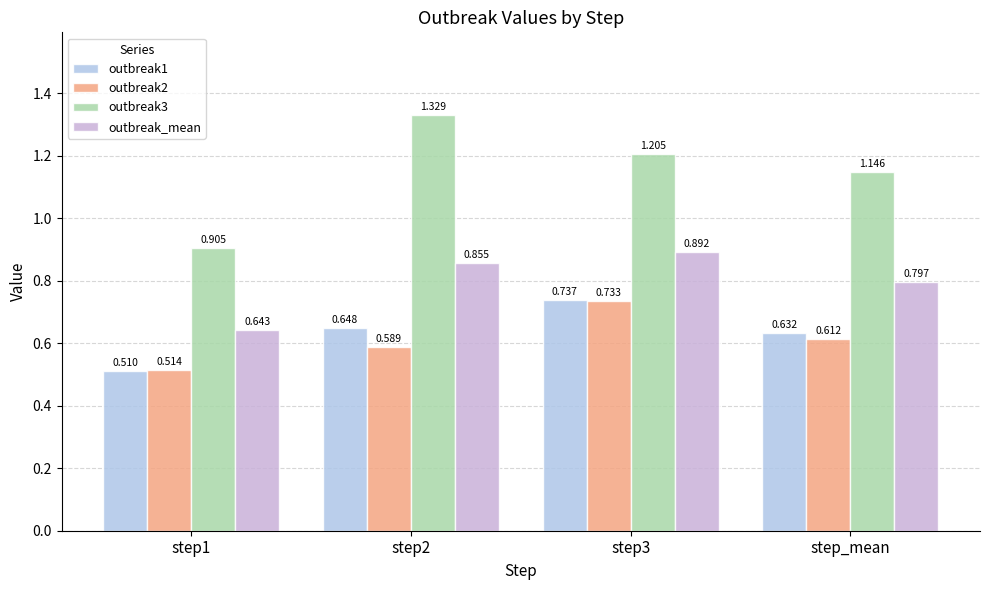

What is the approximate value of outbreak_mean at step_mean?

0.8